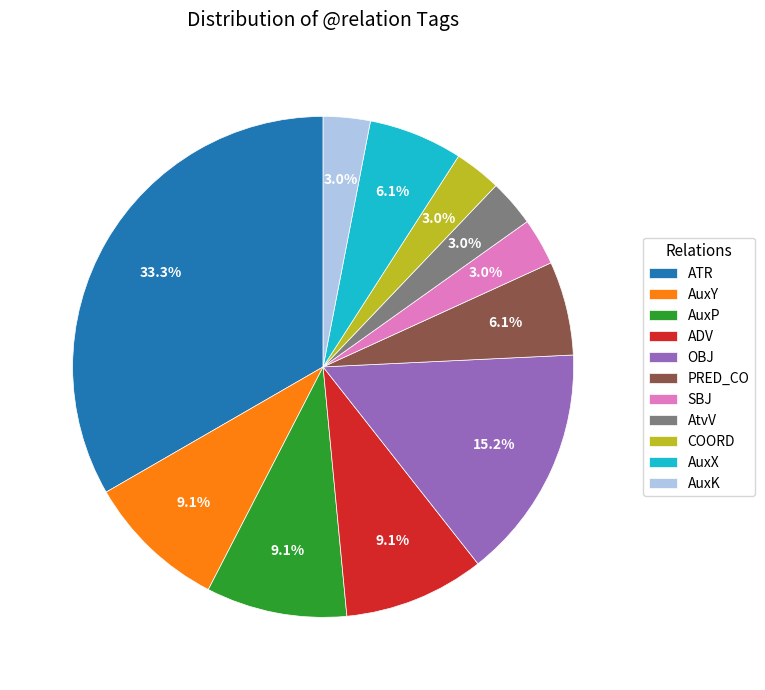

Is there any slice that represents more than half of the pie?

No